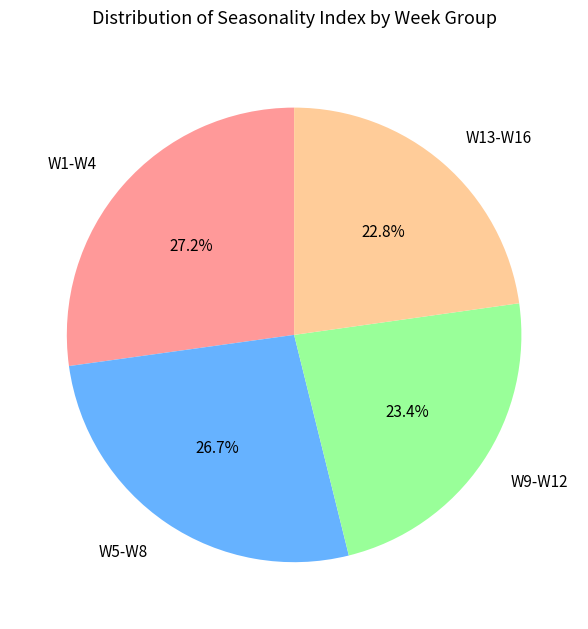

What percentage do W1-W4 and W9-W12 together represent?

50.5%